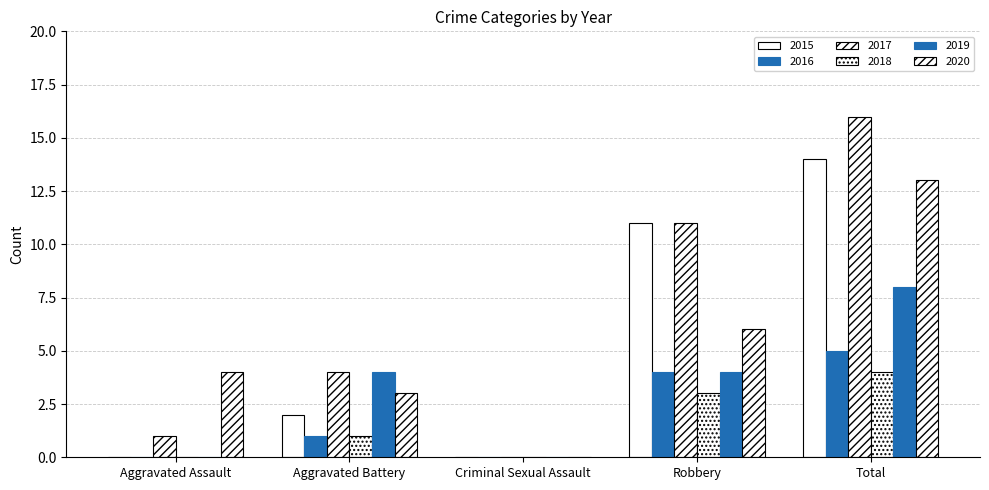

Does the chart contain stacked bars?

No